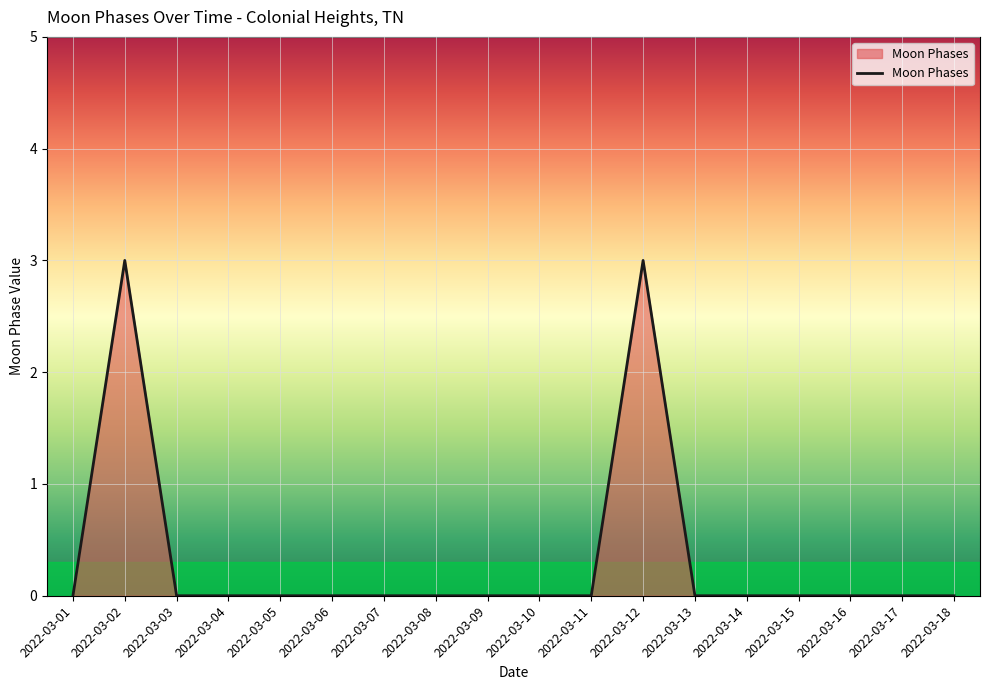

Where is the first local maximum?

2022-03-02